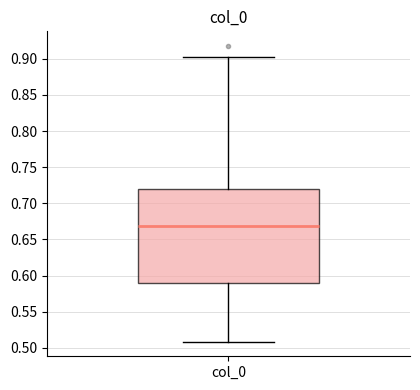

Where does the lower whisker of the box for col_0 end on the y-axis? The values are not printed on the chart, so give them approximately, as read against the axis.

0.510